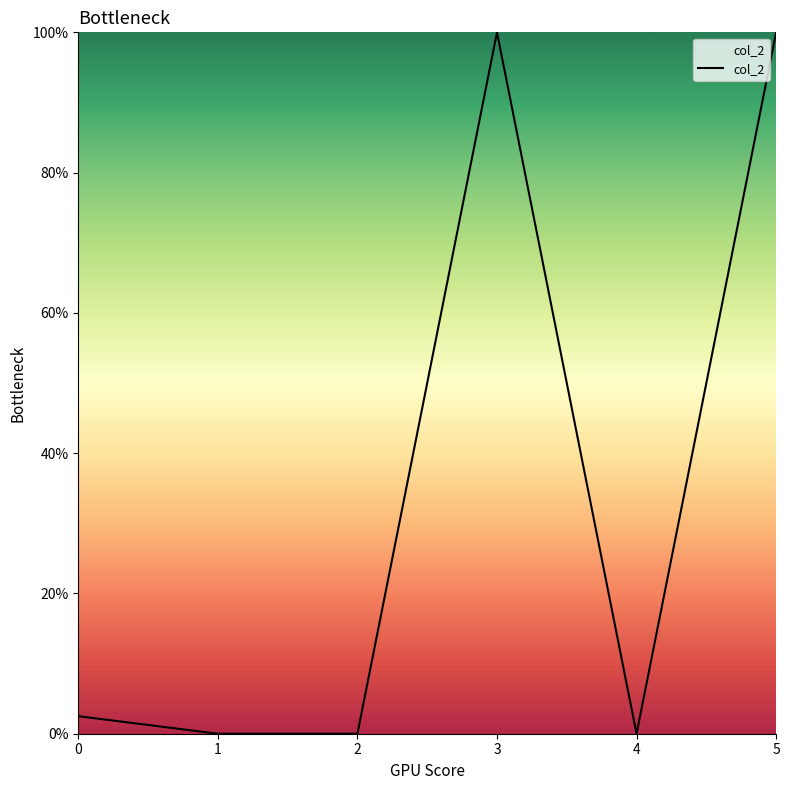

Does the chart have visible grid lines?

No